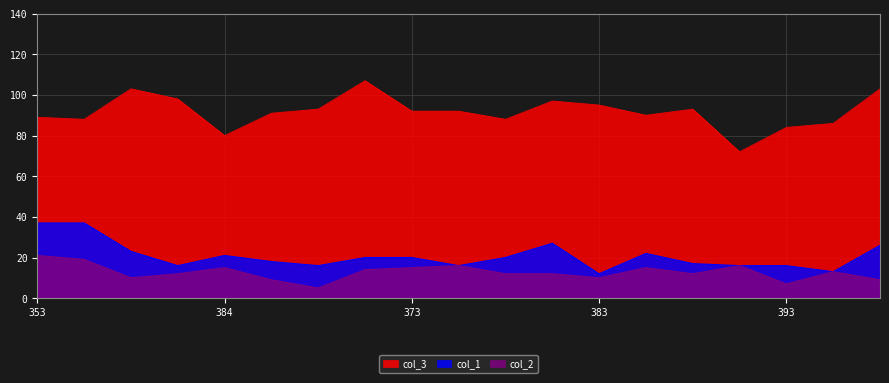

What are all the series names shown in the legend?

col_3, col_1, col_2